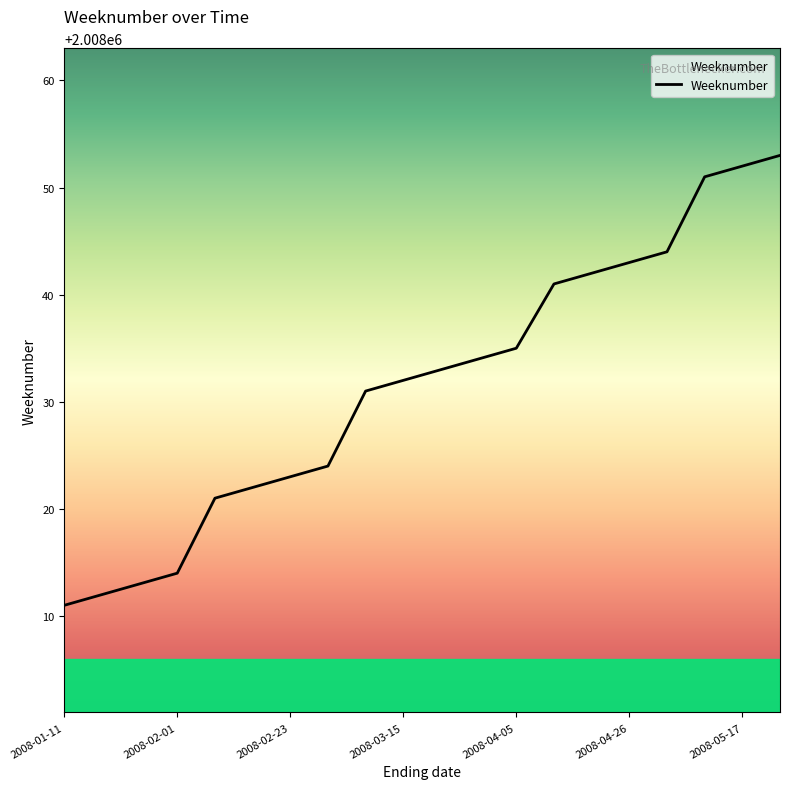

What is the difference between the maximum and minimum values?

42